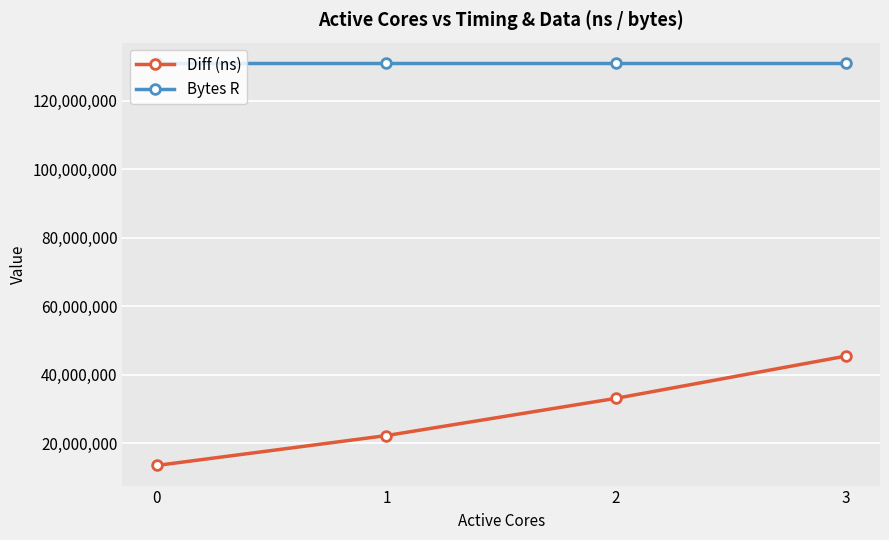

What is the difference between the maximum and minimum values in the Diff (ns) series?

31922190